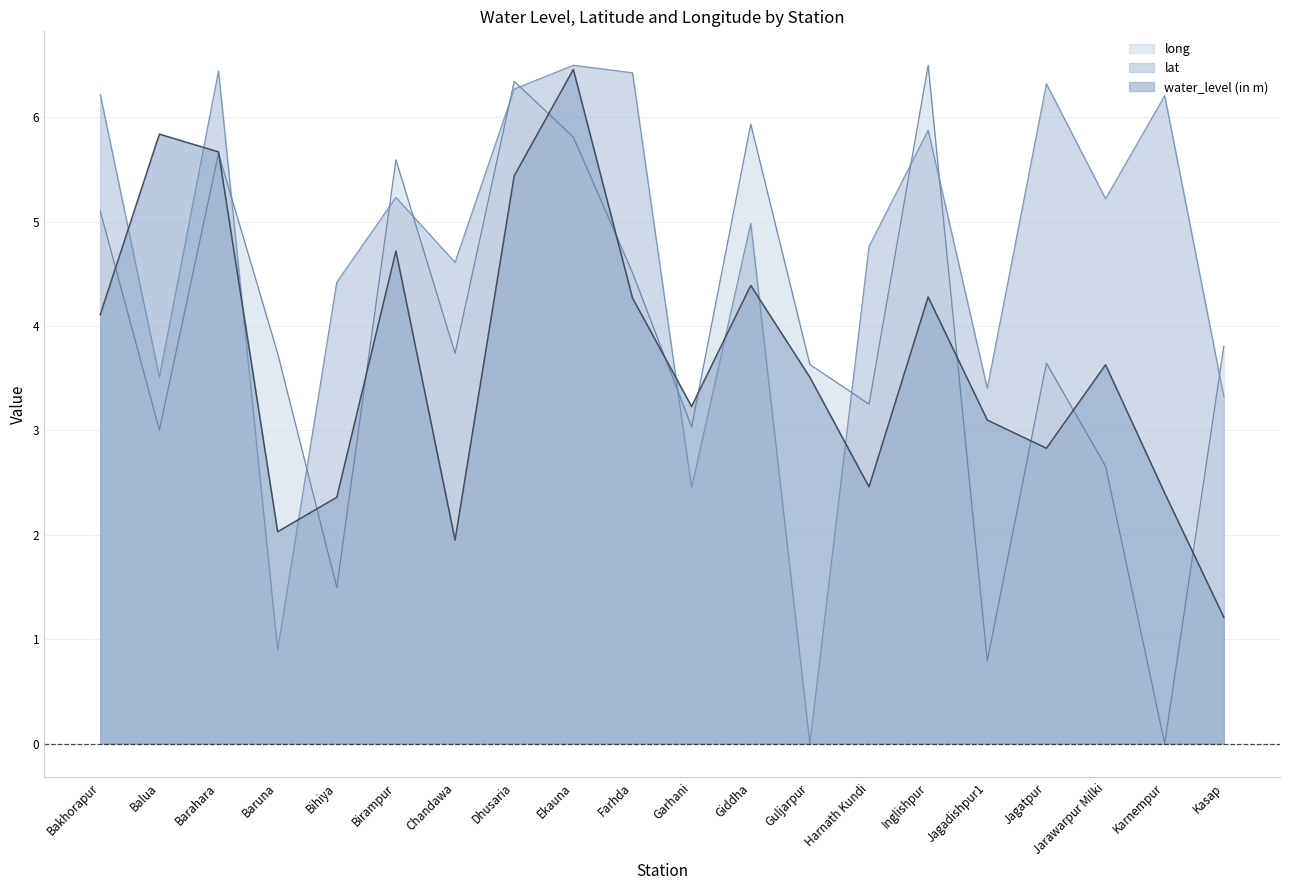

Where is long nearest to the value 3?

Balua